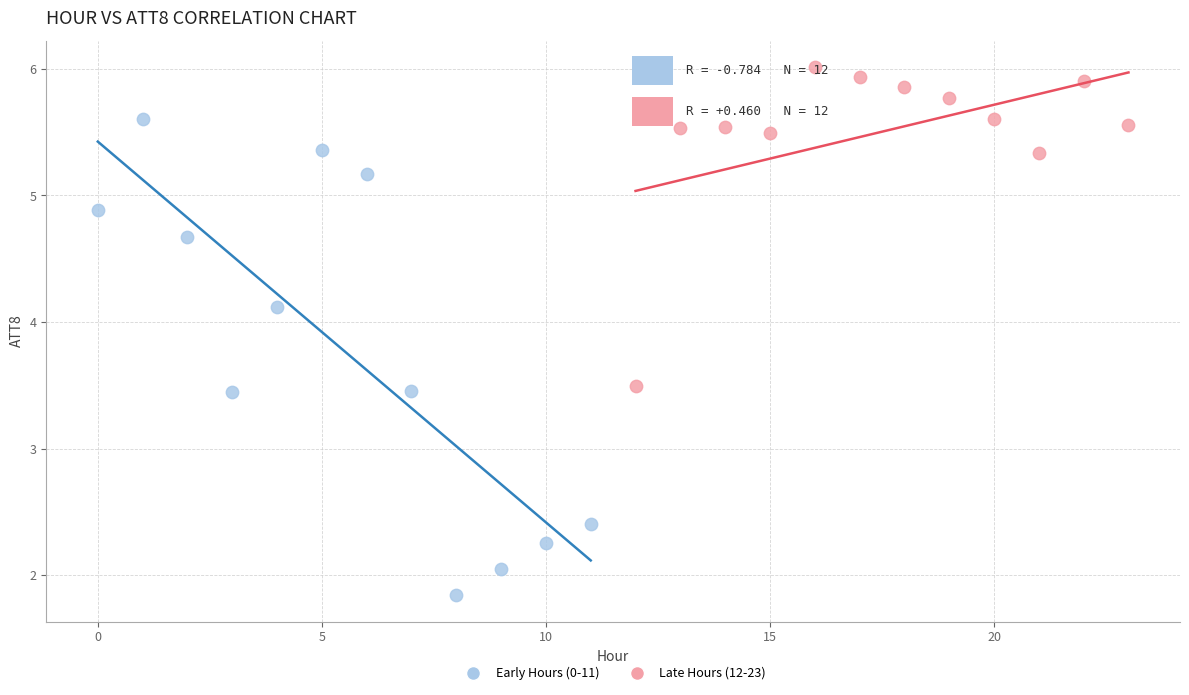

Which series contains the highest Y value?

Late Hours (12-23)